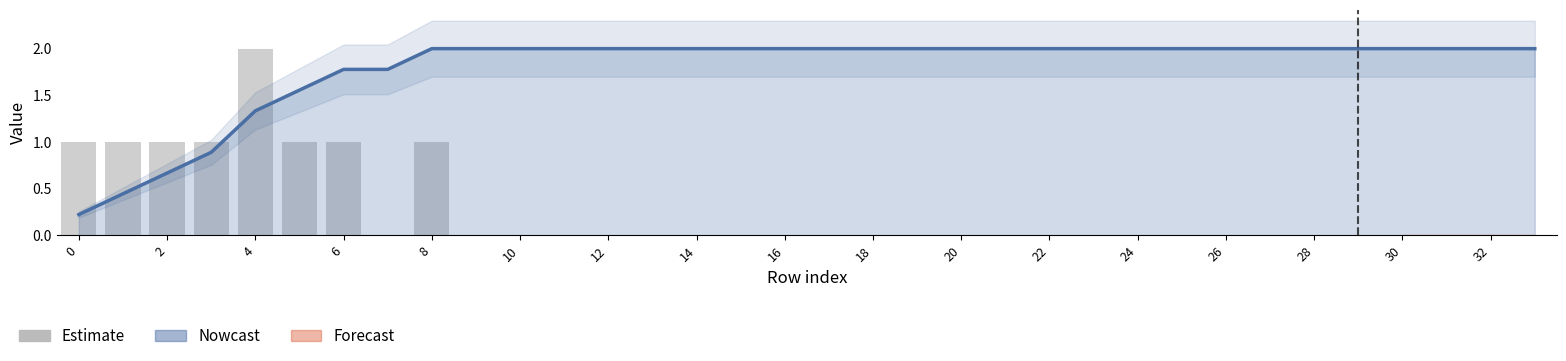

Reading left to right, what are all the values shown in this chart?

1	1	1	1	2	1	1	0	1	0	0	0	0	0	0	0	0	0	0	0	0	0	0	0	0	0	0	0	0	0	0	0	0	0